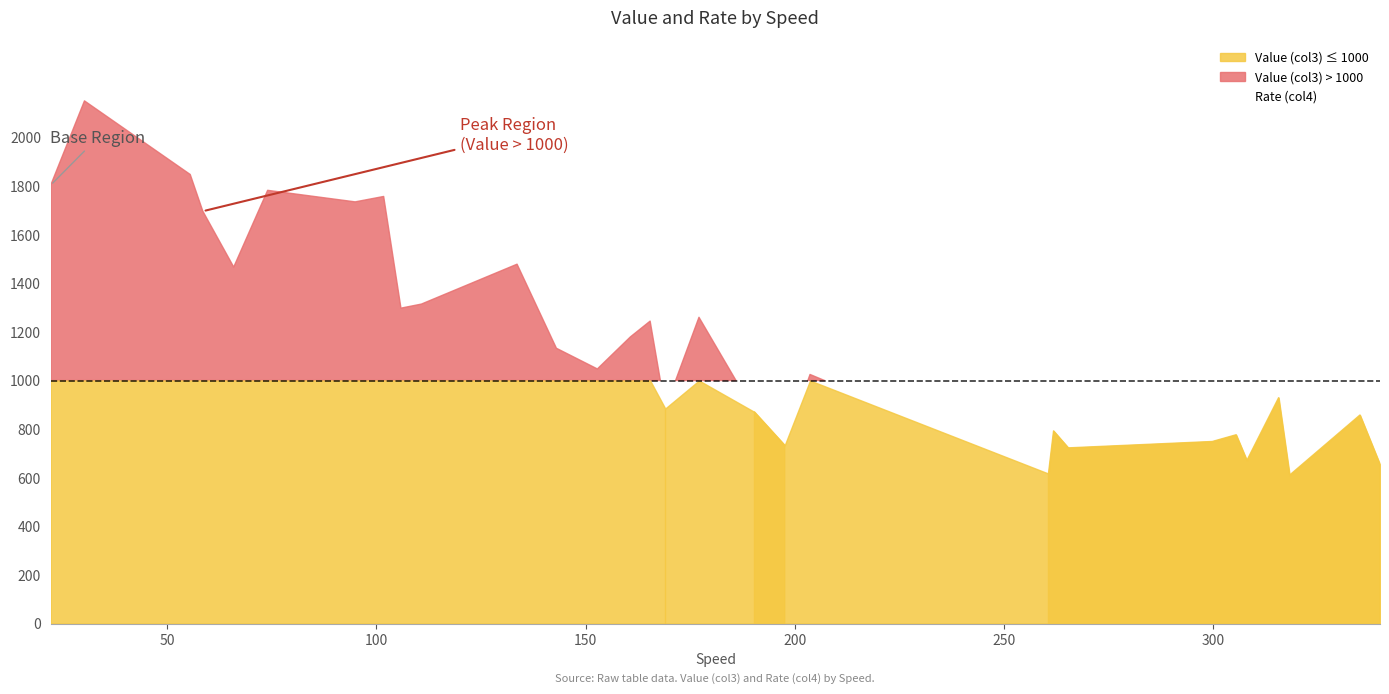

How many values are below 768?

15